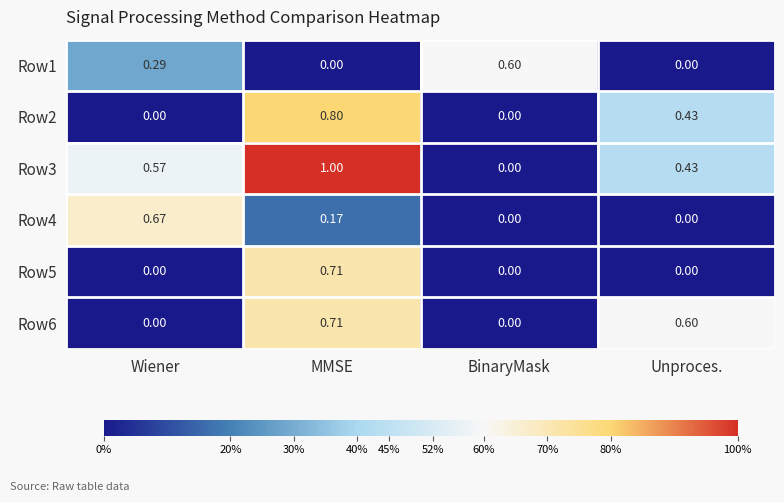

Count the number of categories in the chart.

4